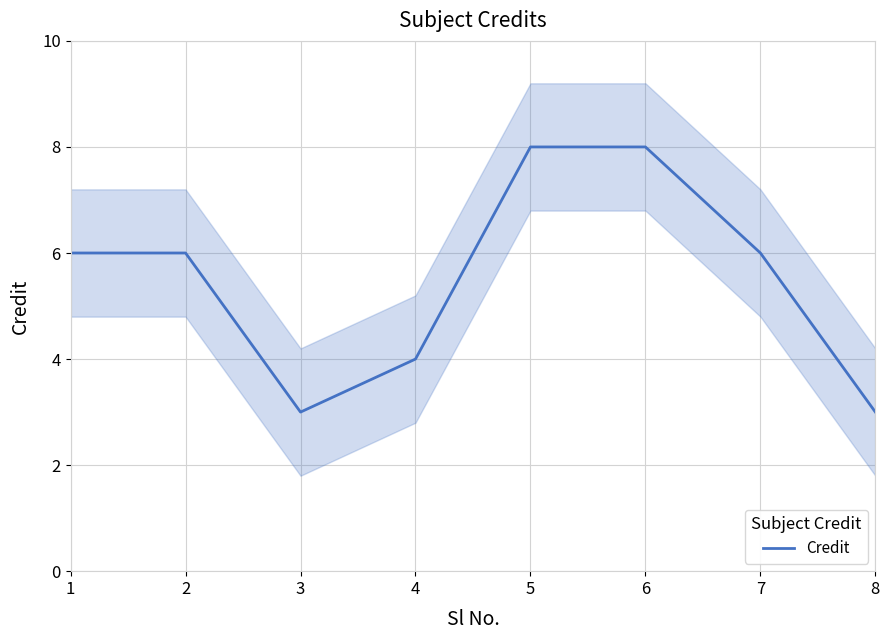

How many lines are shown in the chart?

1